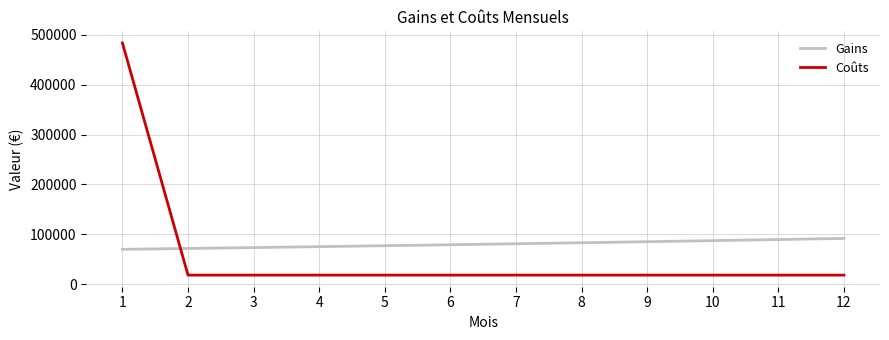

The value of Gains at 12 is 91846.1. True or false?

True